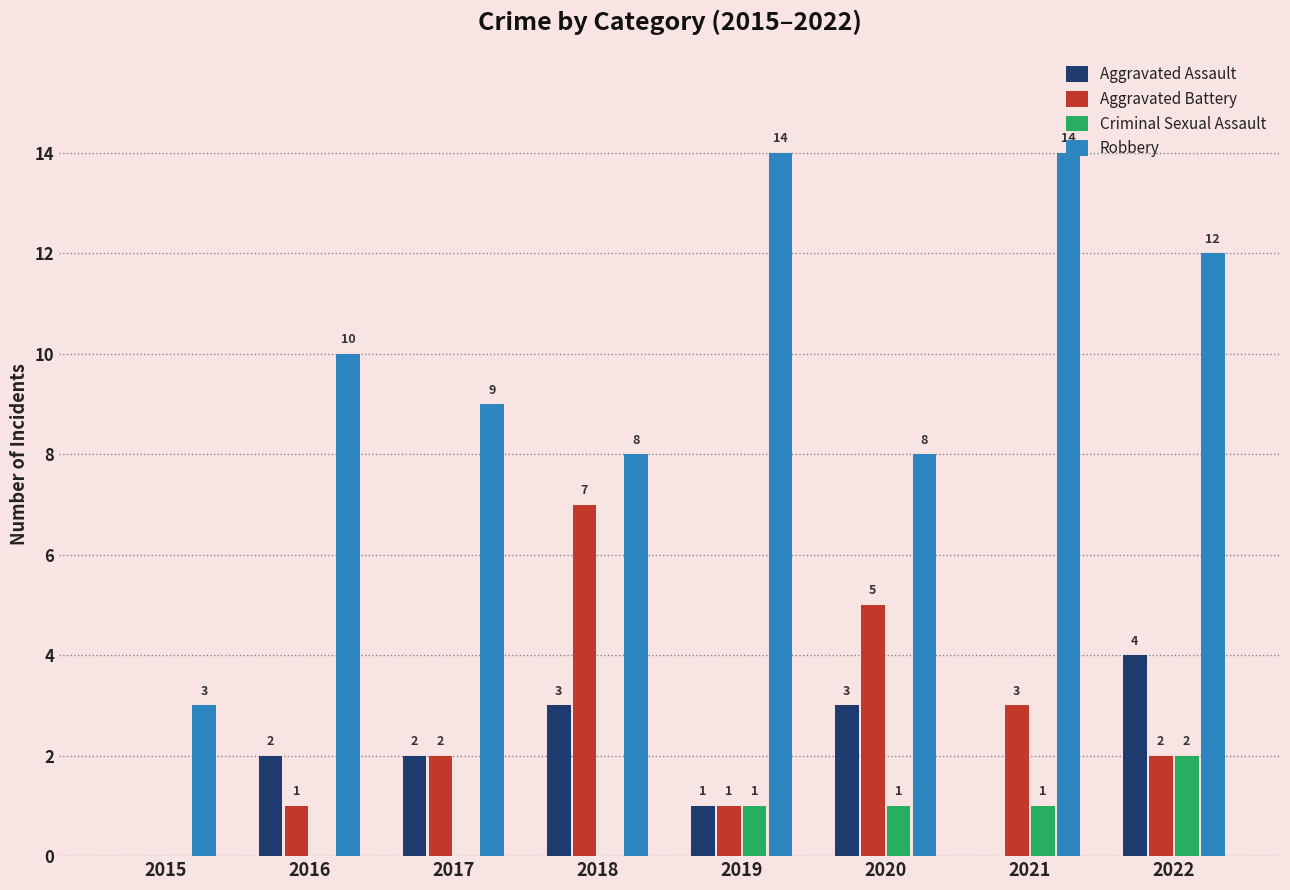

Does the chart contain stacked bars?

No